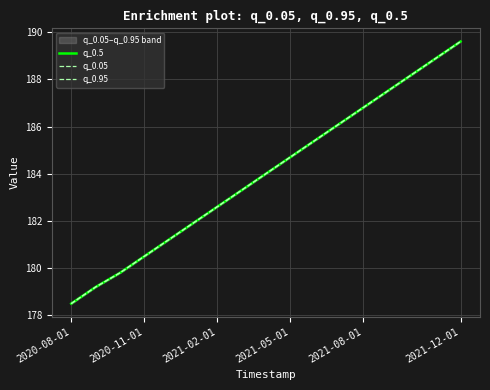

Where does the q_0.95 series first go above 184?

2021-05-01